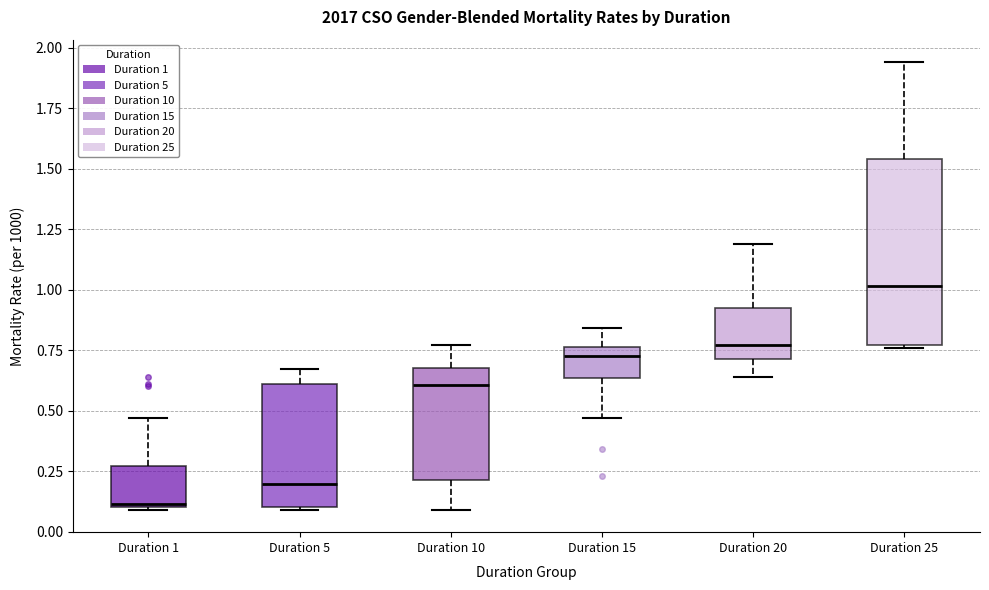

Reading left to right, transcribe this box plot: for each box, give where its median line is, the range the box spans, and where its two whiskers end, as read against the y-axis. The values are not printed on the chart, so give them approximately, as read against the axis.

Duration 1: median 0.10, box 0.10 to 0.25, whiskers 0.10 to 0.45
Duration 5: median 0.20, box 0.10 to 0.60, whiskers 0.10 to 0.65
Duration 10: median 0.60, box 0.20 to 0.70, whiskers 0.10 to 0.75
Duration 15: median 0.75 (just below the box's upper edge), box 0.65 to 0.75, whiskers 0.45 to 0.85
Duration 20: median 0.75, box 0.70 to 0.95, whiskers 0.65 to 1.20
Duration 25: median 1.00, box 0.75 to 1.55, whiskers 0.75 to 1.95